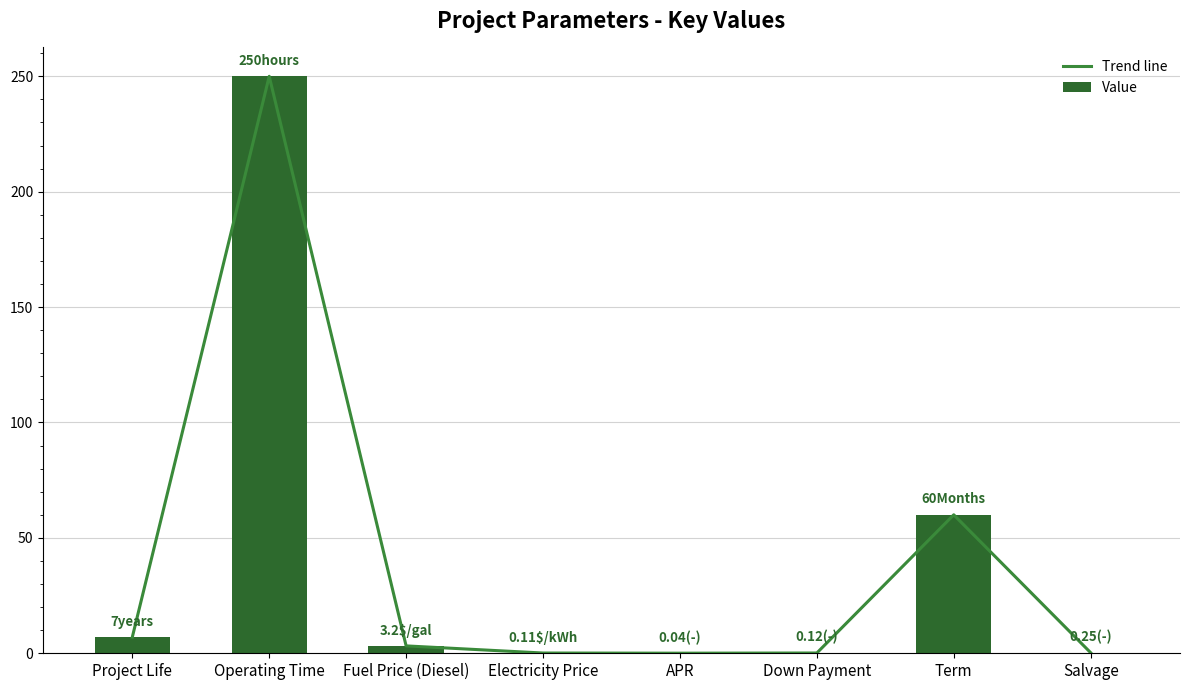

Is the value of Trend line at APR greater than the value of Value at Term?

No